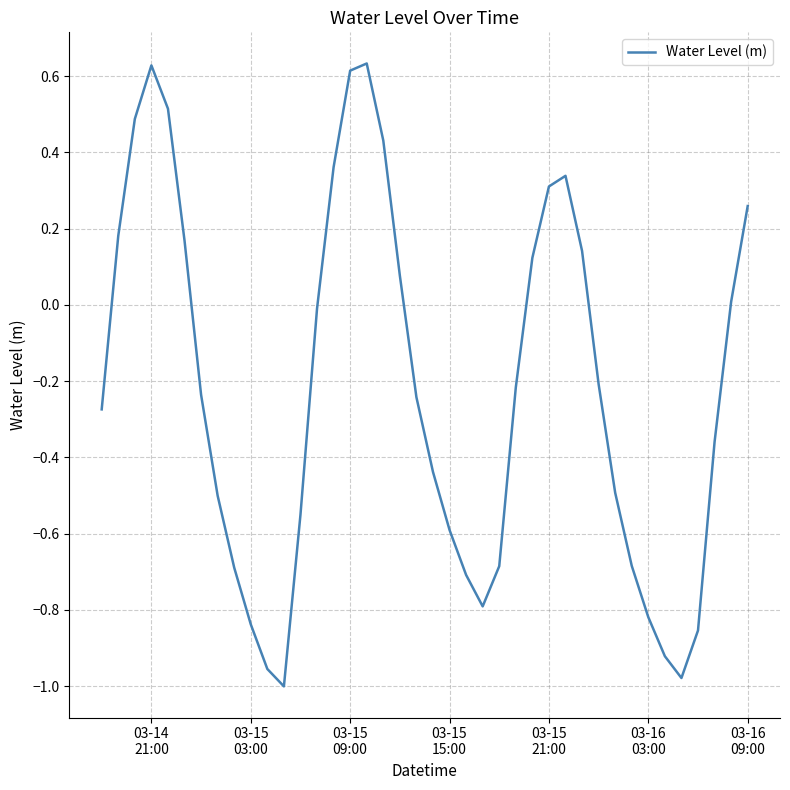

What is the difference between the maximum and minimum values?

1.6